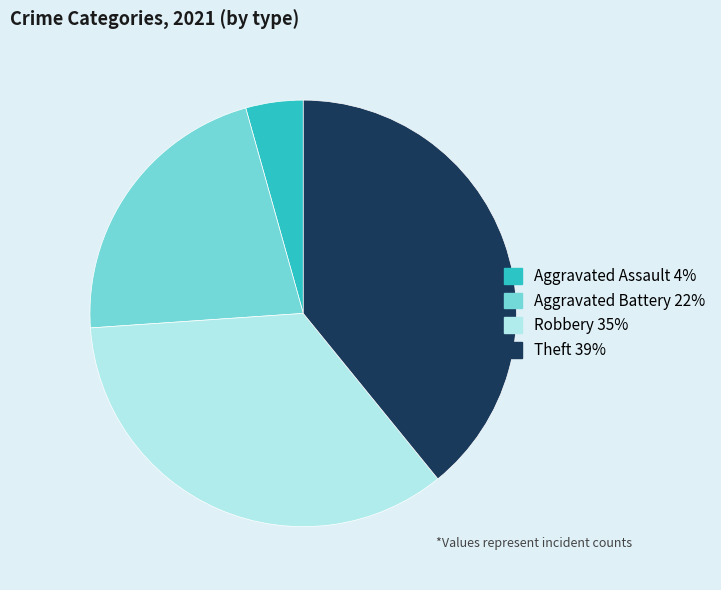

Combined, do Aggravated Assault and Aggravated Battery account for over 50%?

No